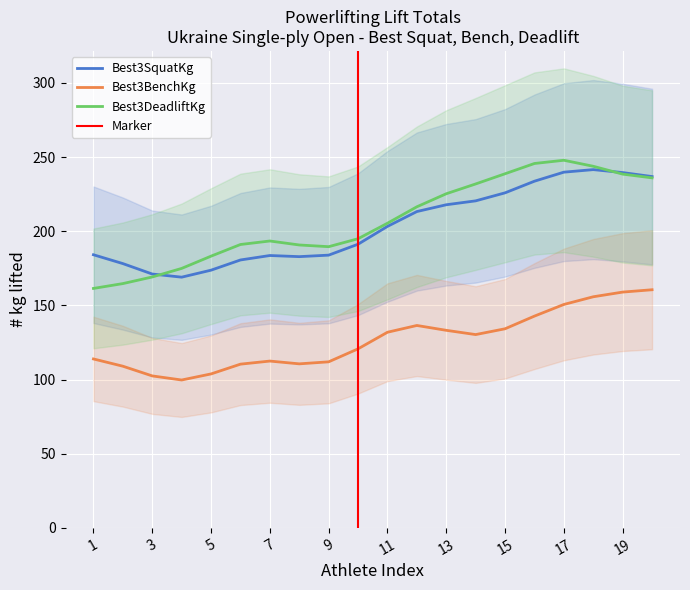

How many data points in Best3BenchKg are less than 120?

10